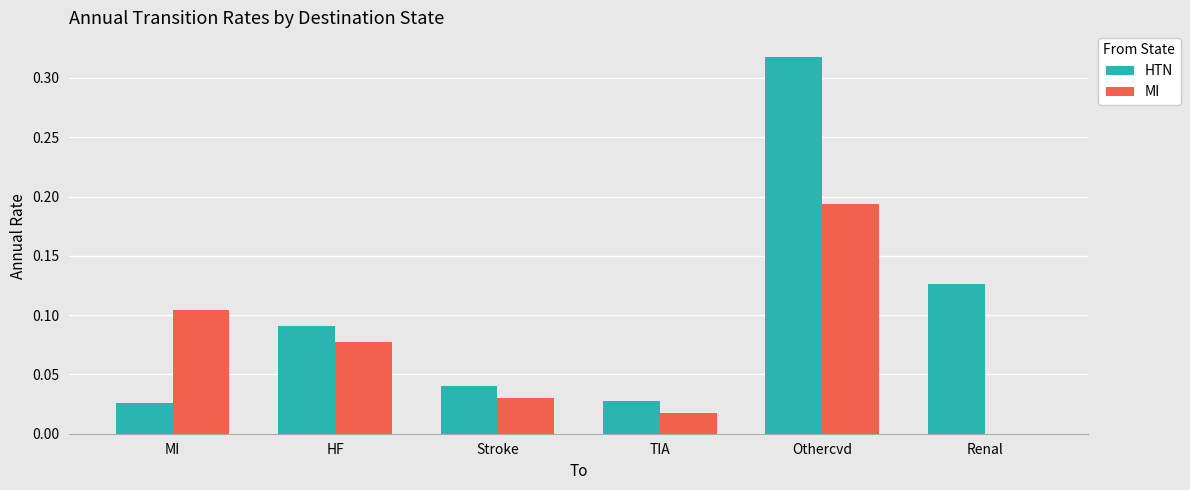

Which category has the highest value in the HTN series?

Othercvd